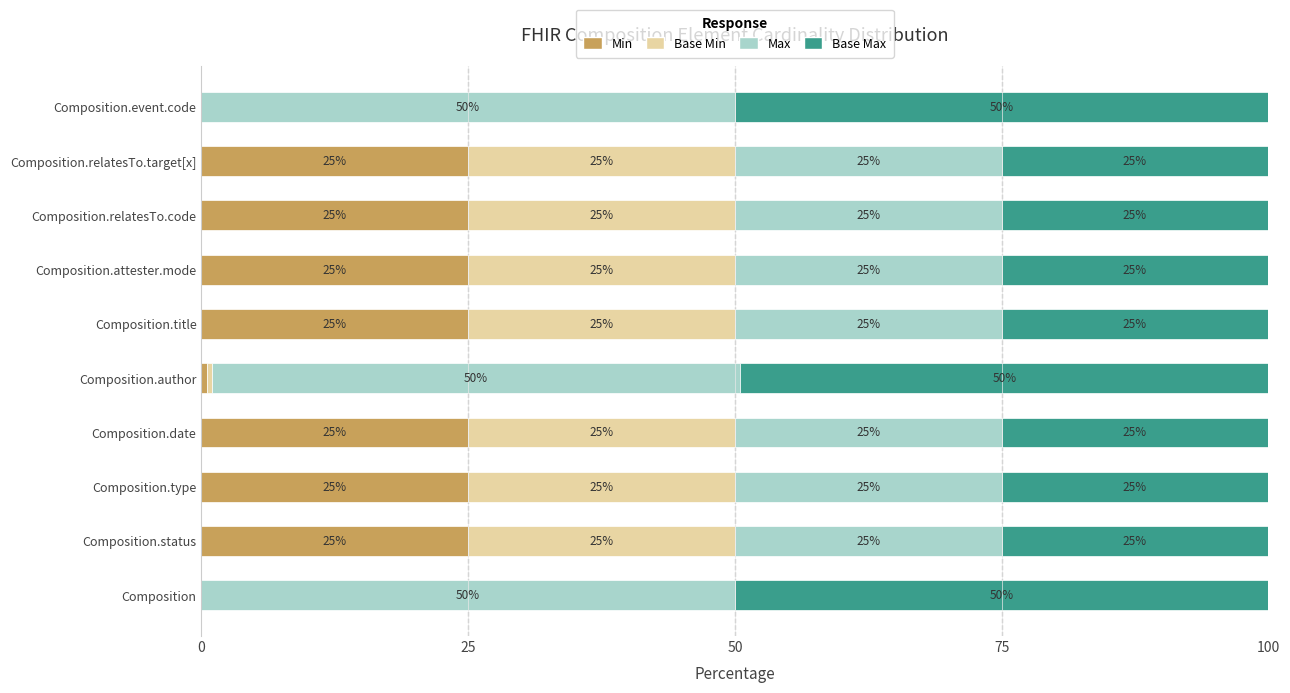

Is it true that Min equals 17.3 at Composition.date?

False